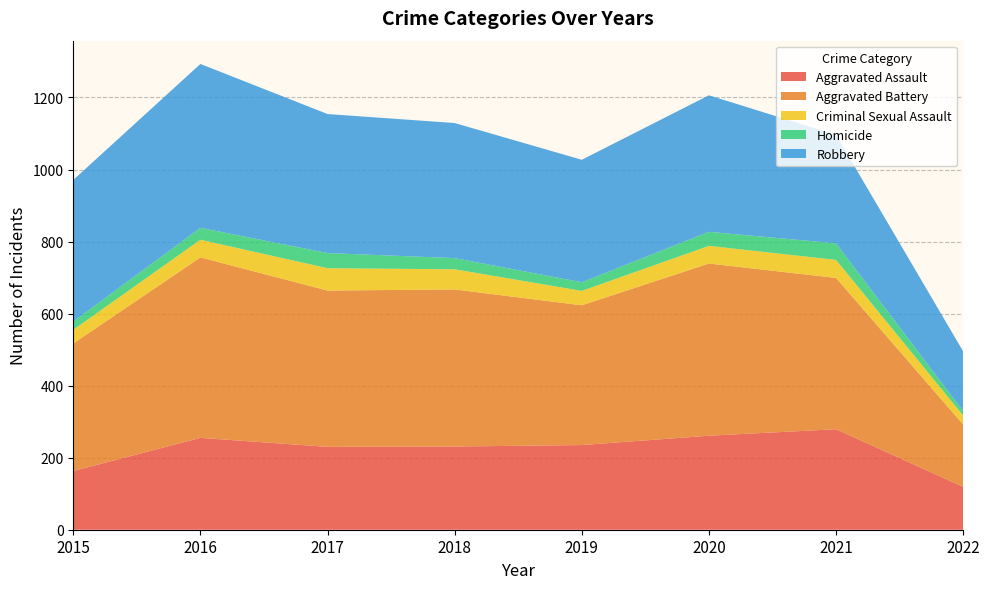

Reading left to right, transcribe all the data shown in this chart.

Aggravated Assault: 2015=163	2016=255	2017=230	2018=231	2019=235	2020=261	2021=279	2022=119
Aggravated Battery: 2015=354	2016=501	2017=434	2018=436	2019=388	2020=478	2021=420	2022=173
Criminal Sexual Assault: 2015=38	2016=49	2017=62	2018=56	2019=40	2020=49	2021=50	2022=25
Homicide: 2015=23	2016=33	2017=42	2018=31	2019=24	2020=39	2021=46	2022=12
Robbery: 2015=393	2016=455	2017=386	2018=375	2019=340	2020=379	2021=301	2022=166